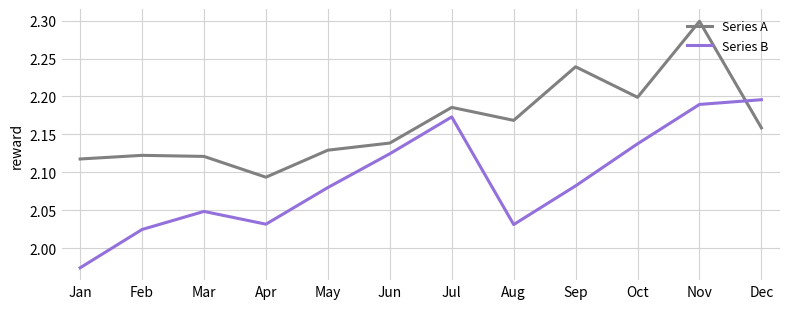

What is the difference between the maximum and minimum values in the Series B series?

0.2